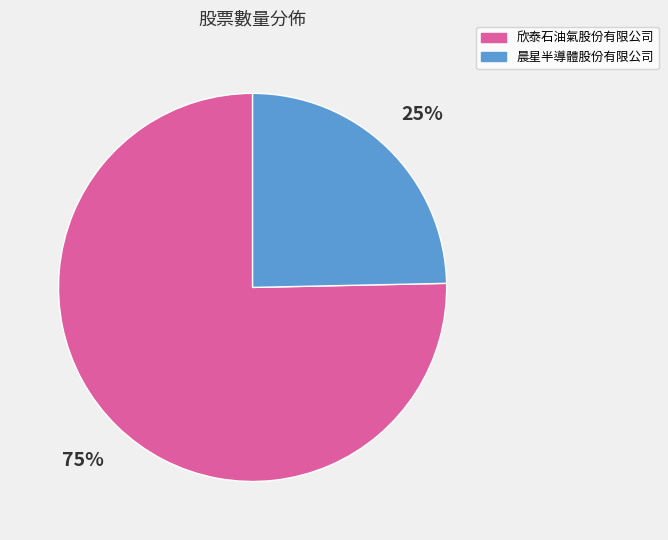

Between 欣泰石油氣股份有限公司 and 晨星半導體股份有限公司, which is larger?

欣泰石油氣股份有限公司